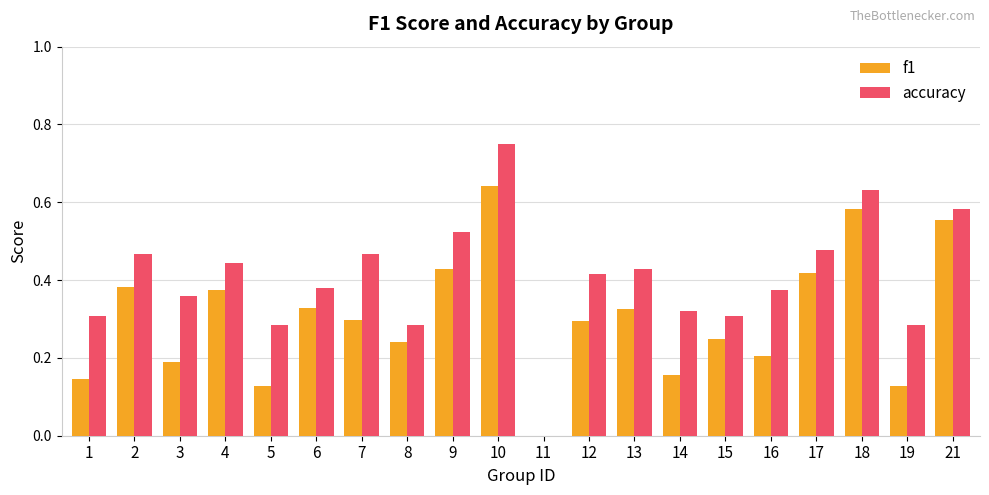

At which label does f1 reach its peak?

10